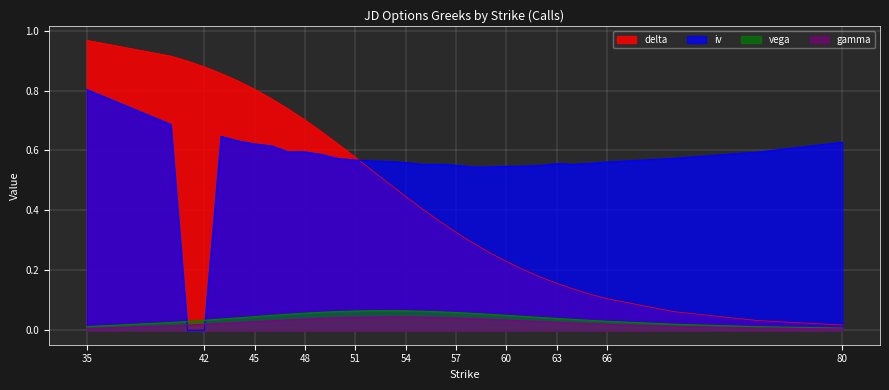

Rank the categories by delta value from highest to lowest.

35, 40, 41, 42, 43, 44, 45, 46, 47, 48, 49, 50, 51, 52, 53, 54, 55, 56, 57, 58, 59, 60, 61, 62, 63, 64, 65, 66, 70, 75, 80